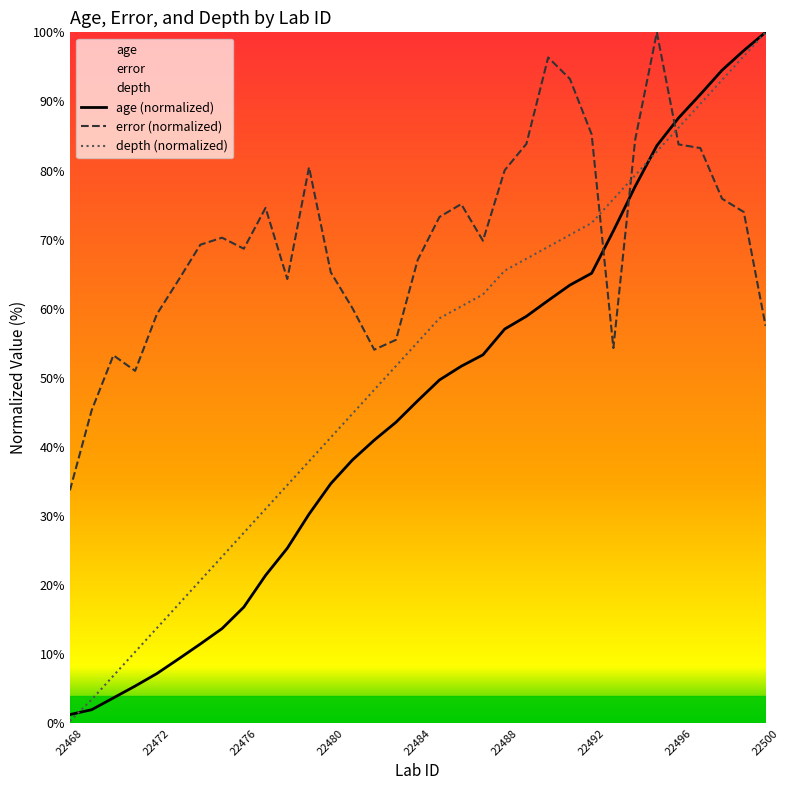

How many intersections are there between error and age?

3